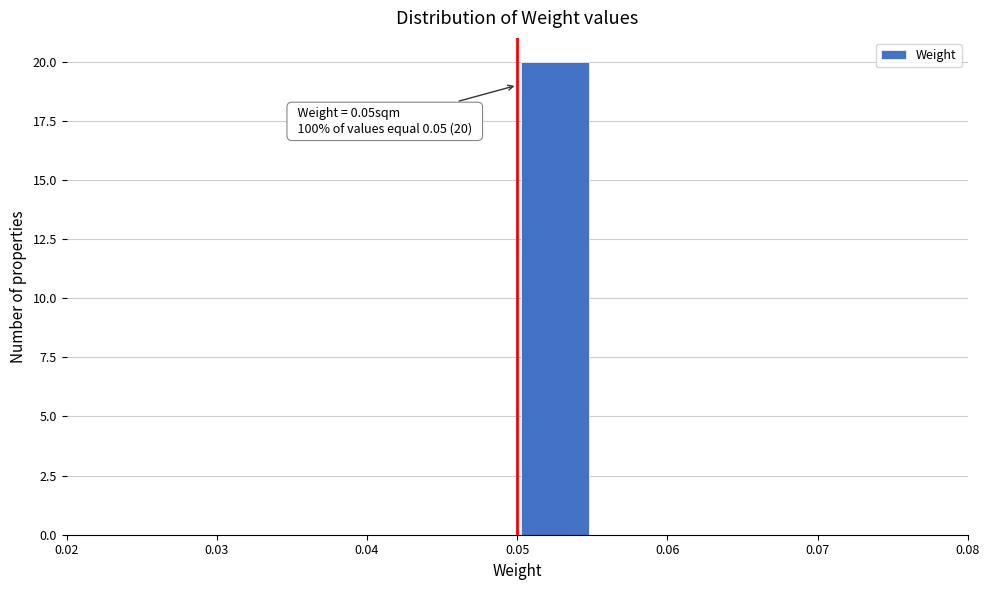

Over which range of the x-axis is the bar tallest?

0.050 to 0.055